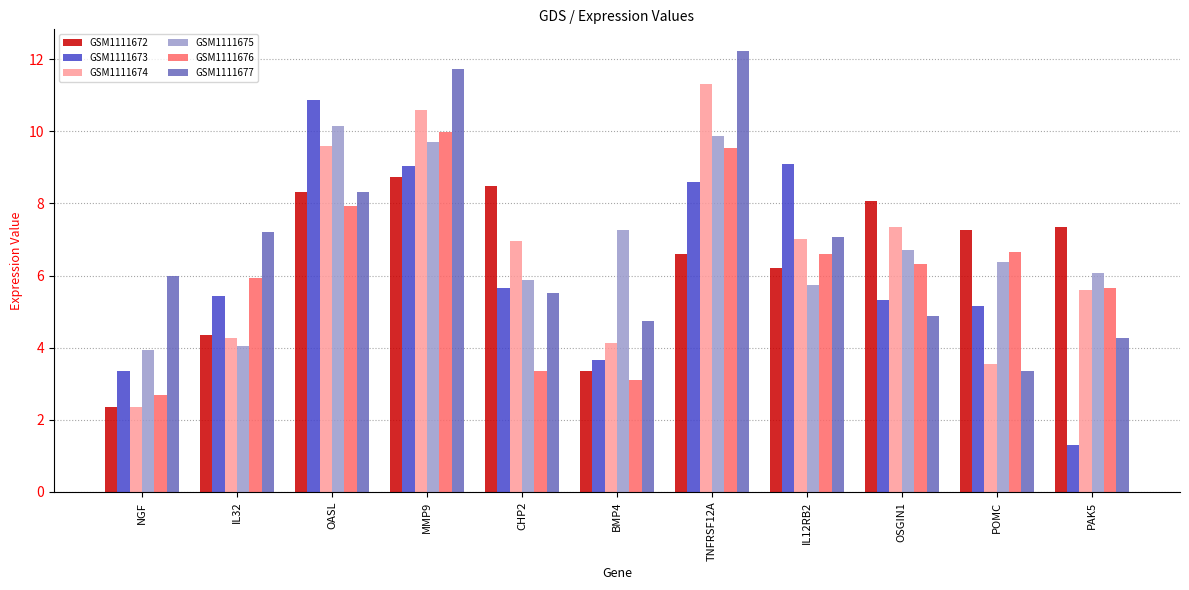

What position from the left is OASL?

3